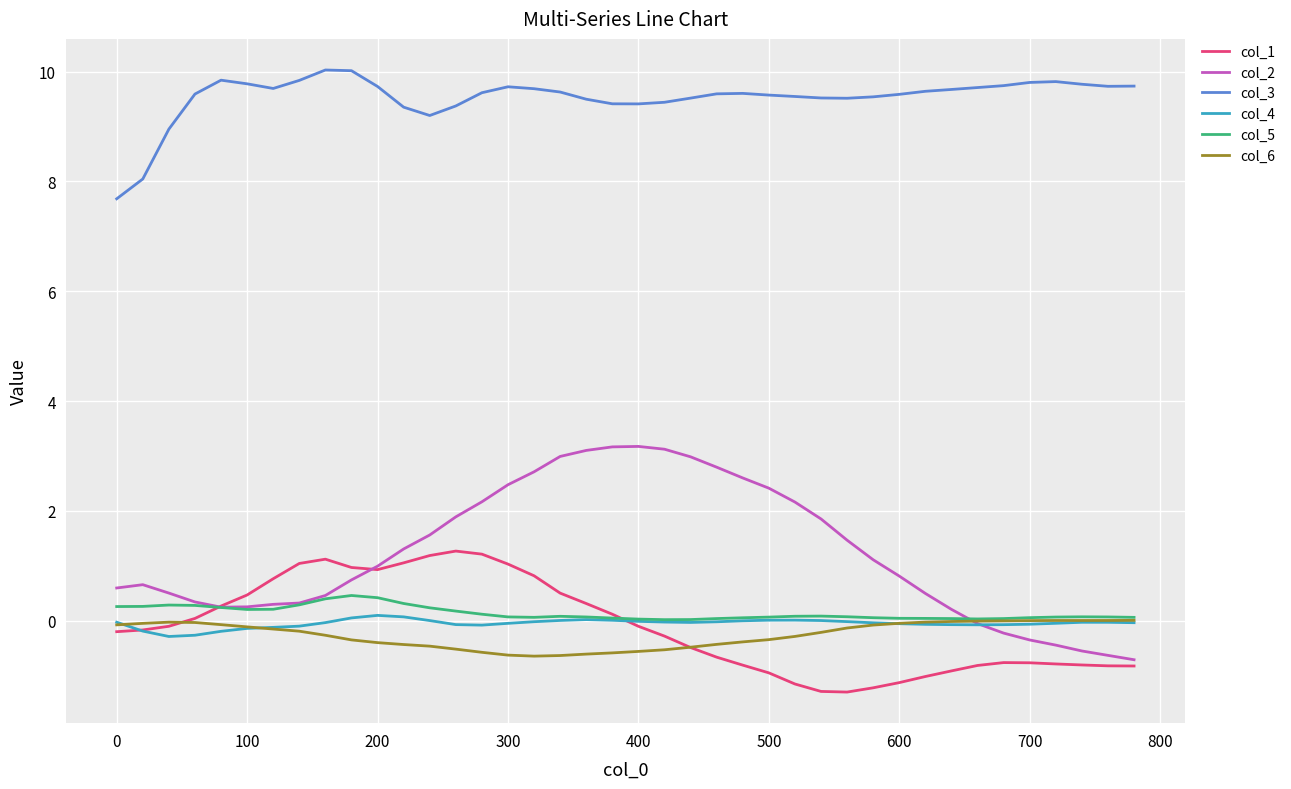

True or false: col_6 and col_3 cross at least once.

False